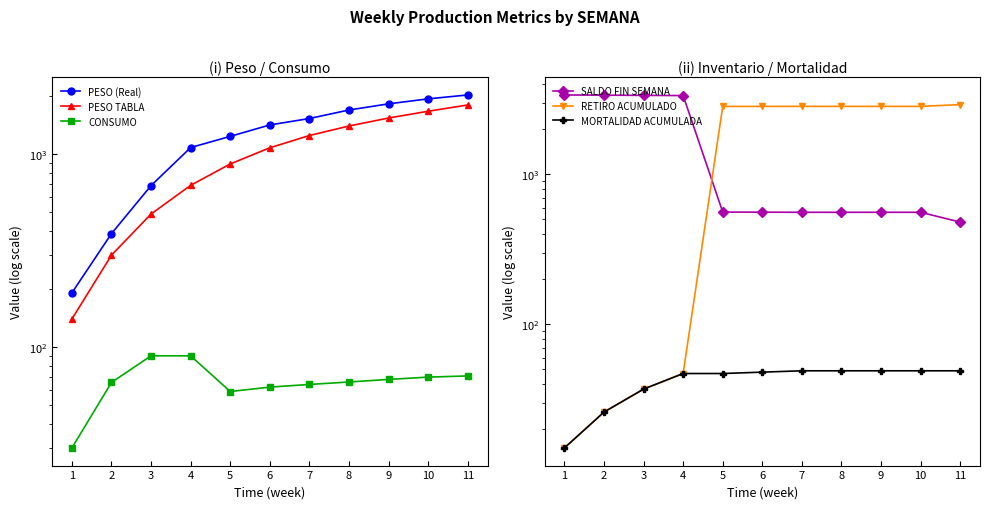

What is the minimum value shown in the chart?

15.0